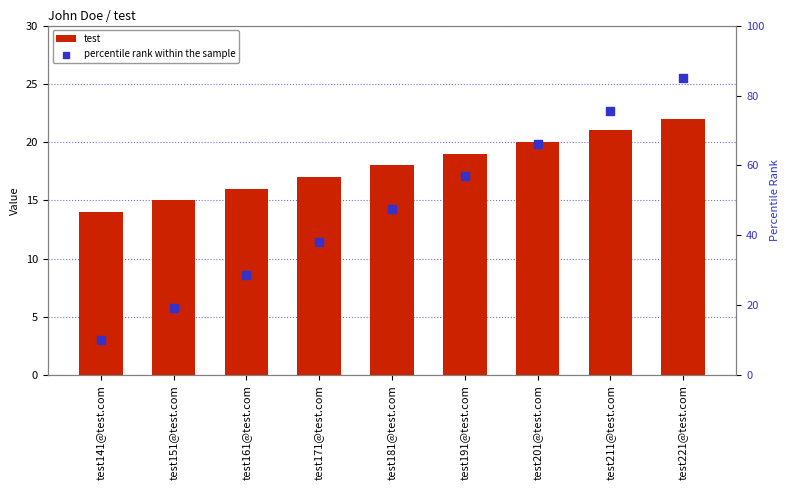

Which series has the widest spread of Y values?

percentile rank within the sample